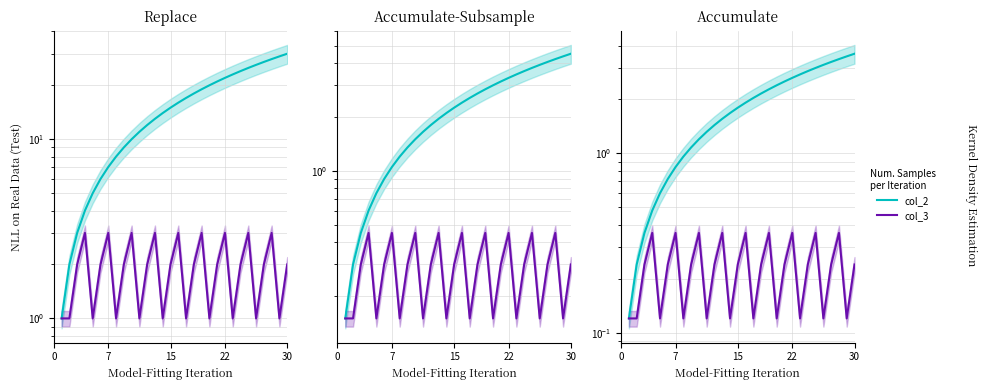

What is the sum of all col_3 values?

7.0